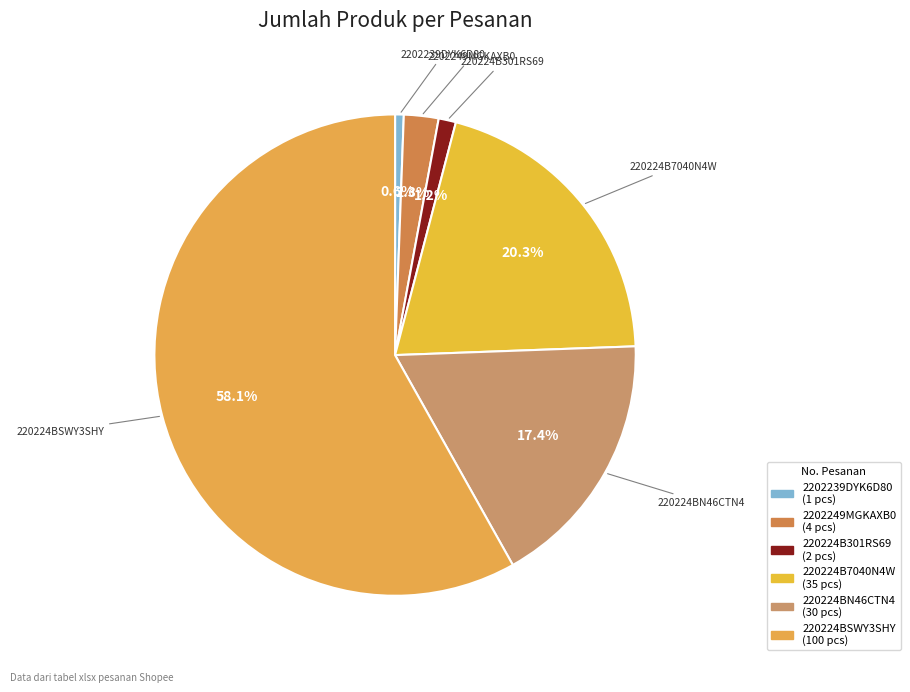

Which category has the biggest portion of the pie?

220224BSWY3SHY